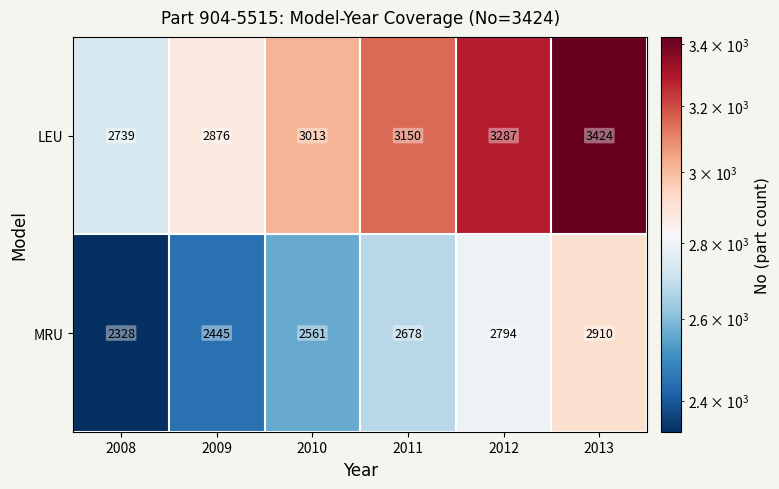

List the series in order of their peak value, highest first.

LEU, MRU